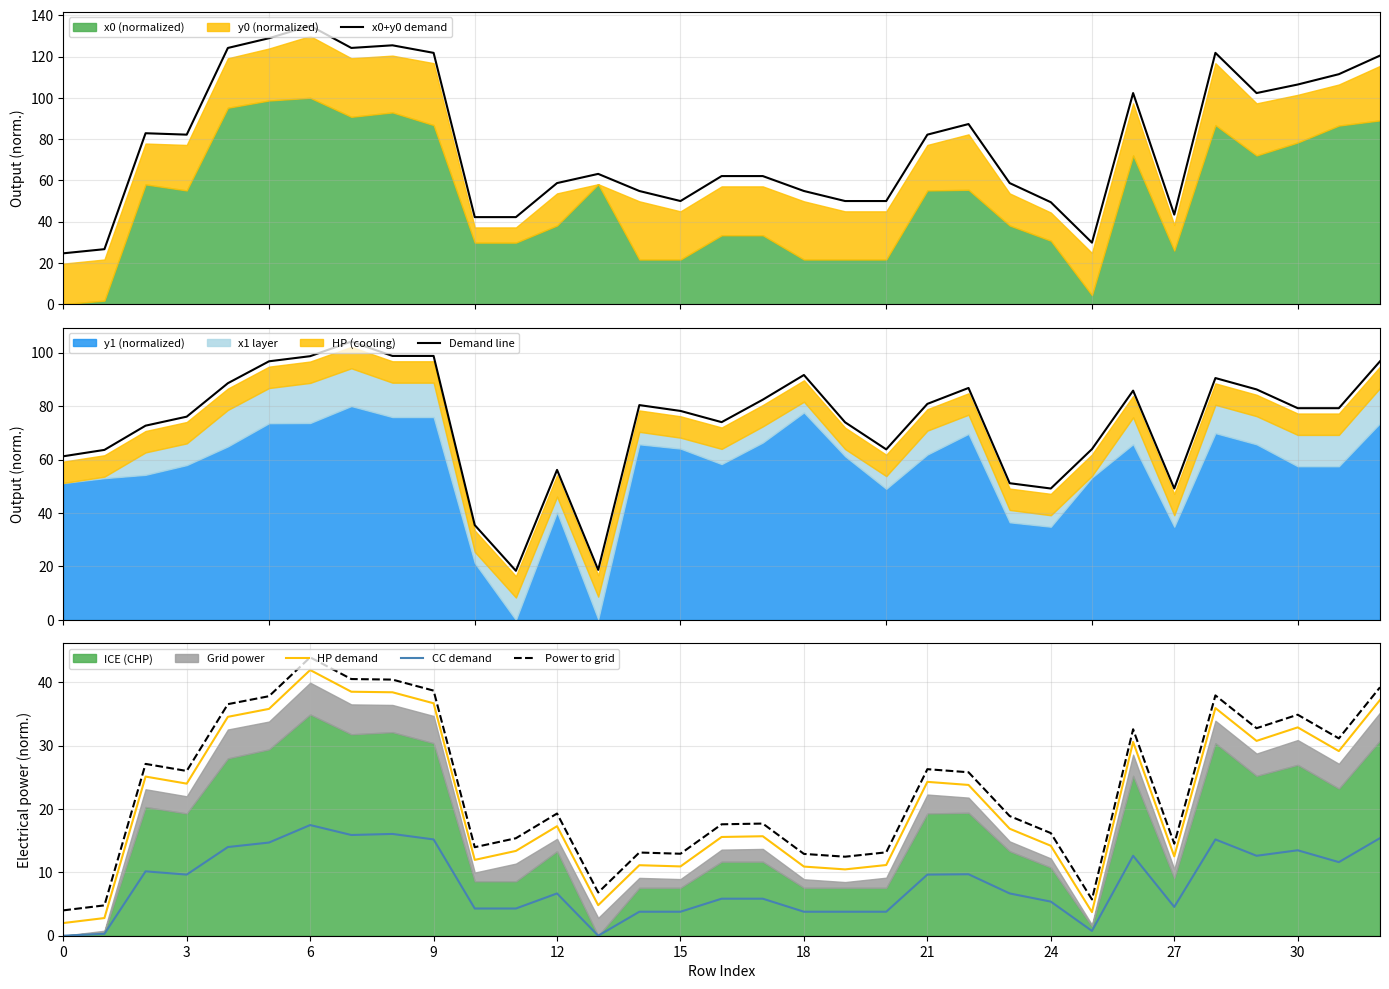

What is the approximate value of HP demand at 6?

41.9